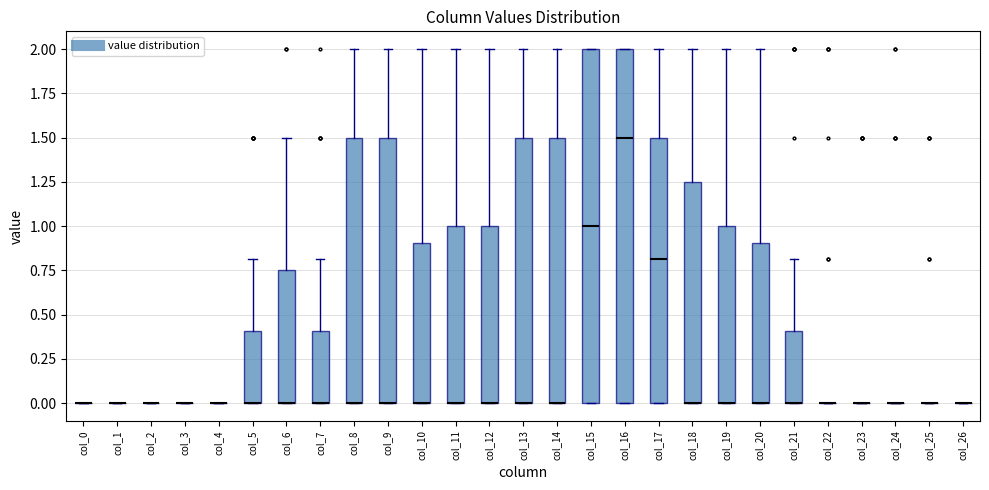

Reading left to right, read every box against the y-axis: the position of its median line, the range the box covers, and the ends of its whiskers. The values are not printed on the chart, so give them approximately, as read against the axis.

col_0: box collapsed to a line at 0.00, whiskers 0.00 to 0.00
col_1: box collapsed to a line at 0.00, whiskers 0.00 to 0.00
col_2: box collapsed to a line at 0.00, whiskers 0.00 to 0.00
col_3: box collapsed to a line at 0.00, whiskers 0.00 to 0.00
col_4: box collapsed to a line at 0.00, whiskers 0.00 to 0.00
col_5: median 0.00 (drawn on the box's lower edge), box 0.00 to 0.40, whiskers 0.00 to 0.80
col_6: median 0.00 (drawn on the box's lower edge), box 0.00 to 0.75, whiskers 0.00 to 1.50
col_7: median 0.00 (drawn on the box's lower edge), box 0.00 to 0.40, whiskers 0.00 to 0.80
col_8: median 0.00 (drawn on the box's lower edge), box 0.00 to 1.50, whiskers 0.00 to 2.00
col_9: median 0.00 (drawn on the box's lower edge), box 0.00 to 1.50, whiskers 0.00 to 2.00
col_10: median 0.00 (drawn on the box's lower edge), box 0.00 to 0.90, whiskers 0.00 to 2.00
col_11: median 0.00 (drawn on the box's lower edge), box 0.00 to 1.00, whiskers 0.00 to 2.00
col_12: median 0.00 (drawn on the box's lower edge), box 0.00 to 1.00, whiskers 0.00 to 2.00
col_13: median 0.00 (drawn on the box's lower edge), box 0.00 to 1.50, whiskers 0.00 to 2.00
col_14: median 0.00 (drawn on the box's lower edge), box 0.00 to 1.50, whiskers 0.00 to 2.00
col_15: median 1.00, box 0.00 to 2.00, whiskers 0.00 to 2.00
col_16: median 1.50, box 0.00 to 2.00, whiskers 0.00 to 2.00
col_17: median 0.80, box 0.00 to 1.50, whiskers 0.00 to 2.00
col_18: median 0.00 (drawn on the box's lower edge), box 0.00 to 1.25, whiskers 0.00 to 2.00
col_19: median 0.00 (drawn on the box's lower edge), box 0.00 to 1.00, whiskers 0.00 to 2.00
col_20: median 0.00 (drawn on the box's lower edge), box 0.00 to 0.90, whiskers 0.00 to 2.00
col_21: median 0.00 (drawn on the box's lower edge), box 0.00 to 0.40, whiskers 0.00 to 0.80
col_22: box collapsed to a line at 0.00, whiskers 0.00 to 0.00
col_23: box collapsed to a line at 0.00, whiskers 0.00 to 0.00
col_24: box collapsed to a line at 0.00, whiskers 0.00 to 0.00
col_25: box collapsed to a line at 0.00, whiskers 0.00 to 0.00
col_26: box collapsed to a line at 0.00, whiskers 0.00 to 0.00